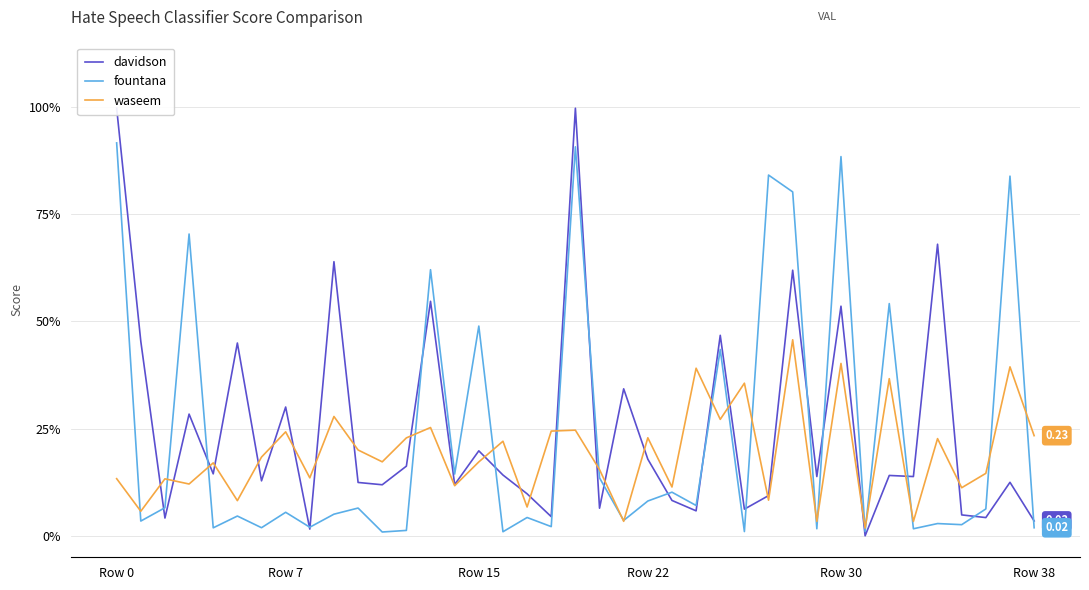

In waseem, how many points are lower than both neighbors (excluding endpoints)?

15